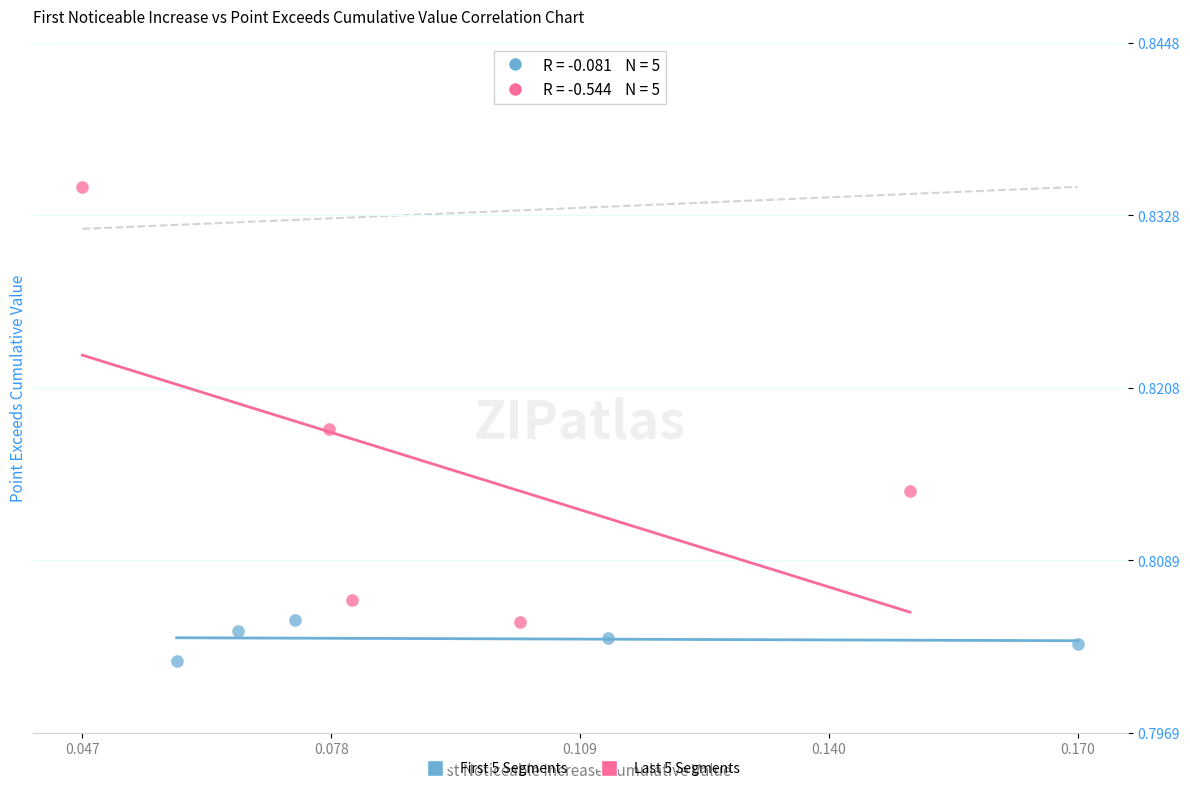

Which series has the widest spread of Y values?

Last 5 Segments